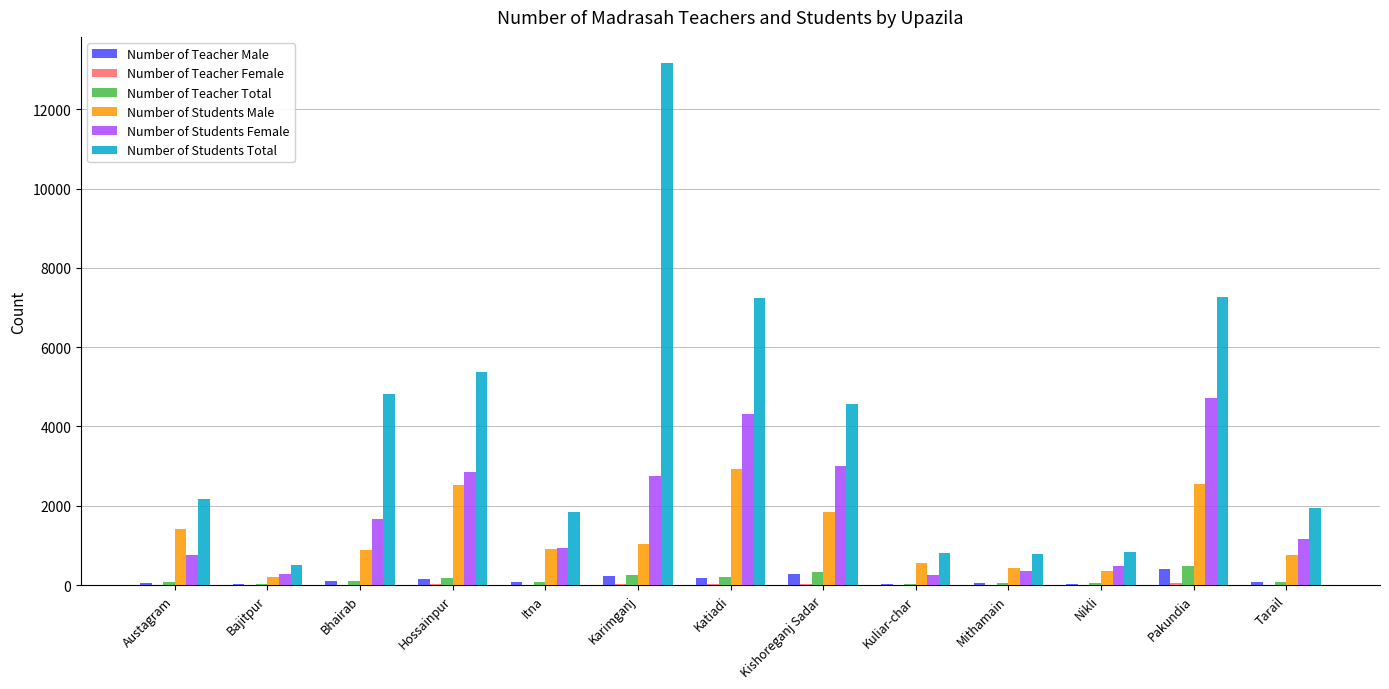

At which category is the sum across all series the highest?

Karimganj